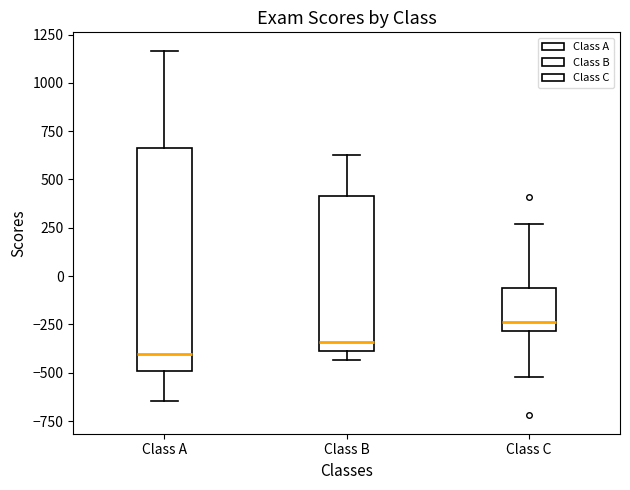

Reading left to right, transcribe this box plot: for each box, give where its median line is, the range the box spans, and where its two whiskers end, as read against the y-axis. The values are not printed on the chart, so give them approximately, as read against the axis.

Class A: median -400, box -500 to 650, whiskers -650 to 1150
Class B: median -350, box -400 to 400, whiskers -450 to 650
Class C: median -250, box -300 to -50, whiskers -500 to 250